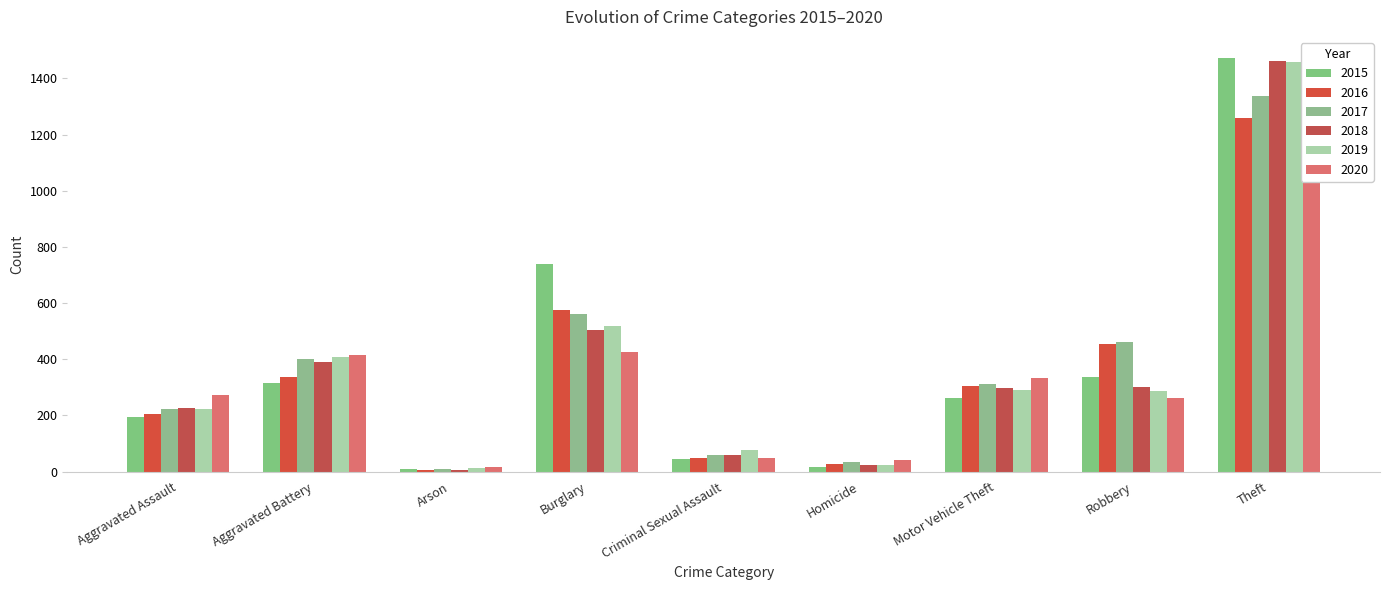

The 2018 series shows 389 at Aggravated Battery. True or false?

True